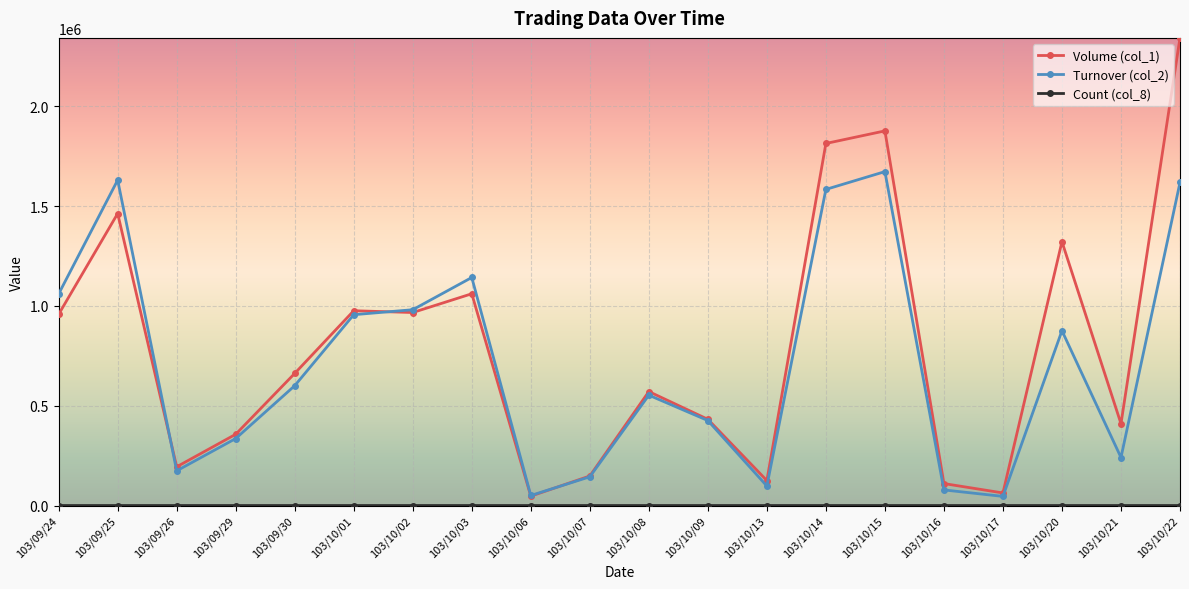

Is it true that Volume (col_1) equals 1061000 at 103/10/03?

True